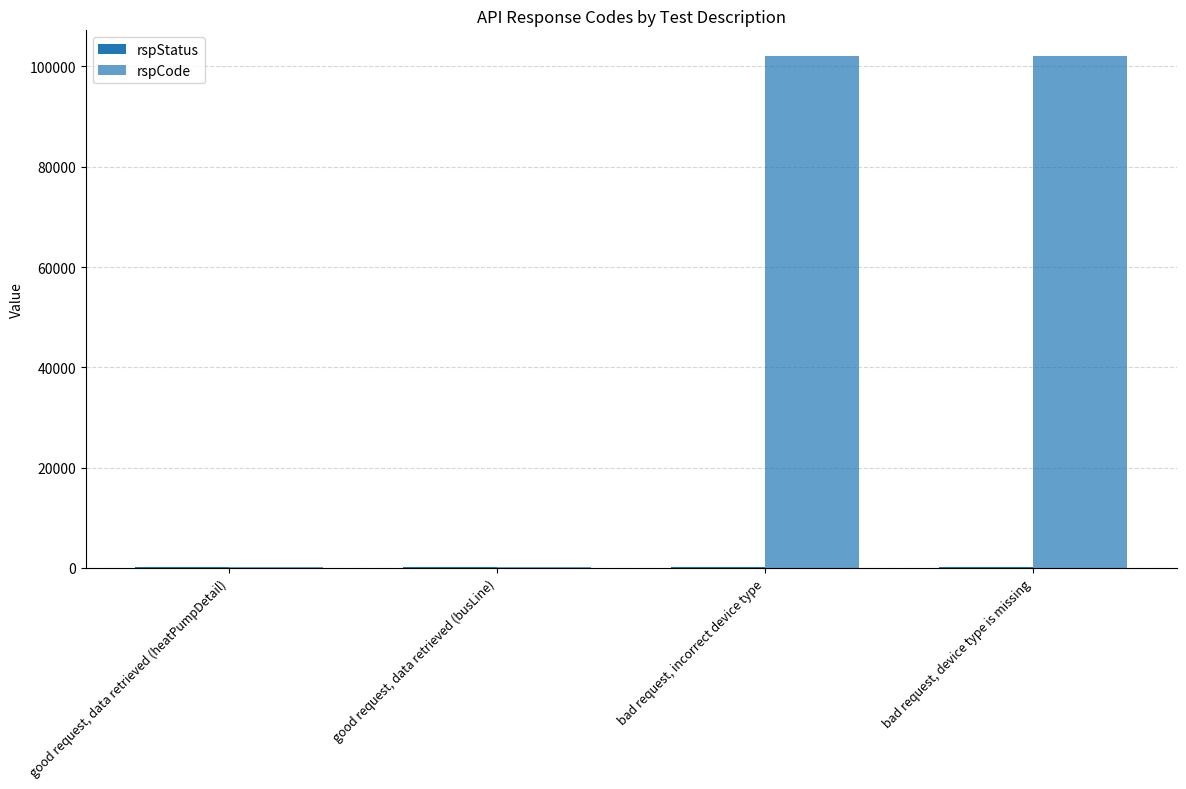

Is it true that rspStatus equals 327 at bad request, device type is missing?

False